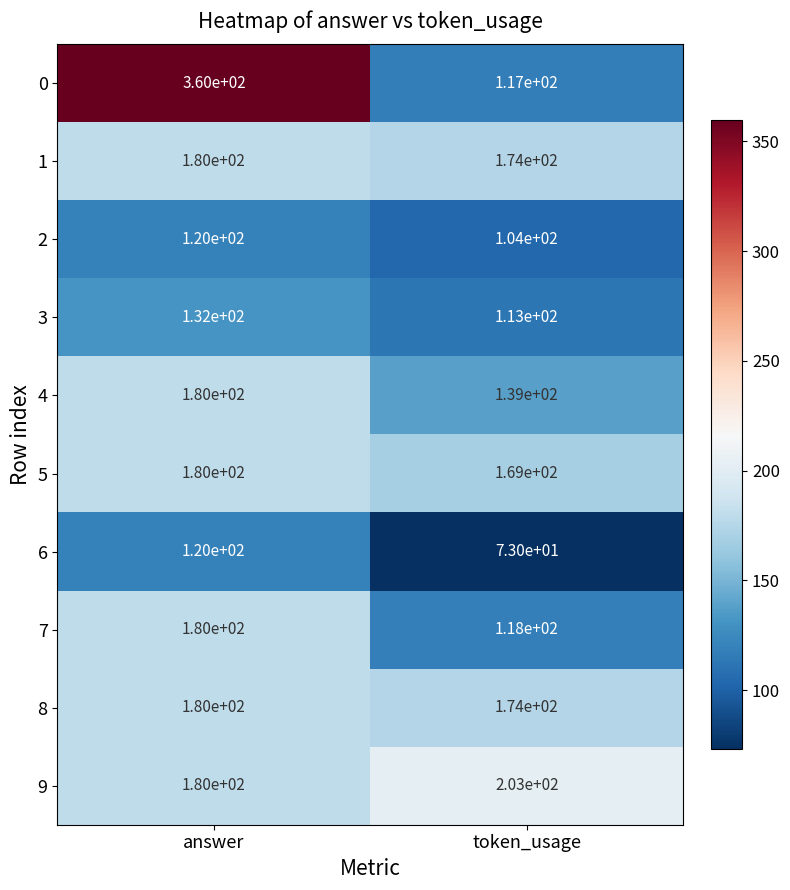

Rank the categories by 9 value from highest to lowest.

token_usage, answer